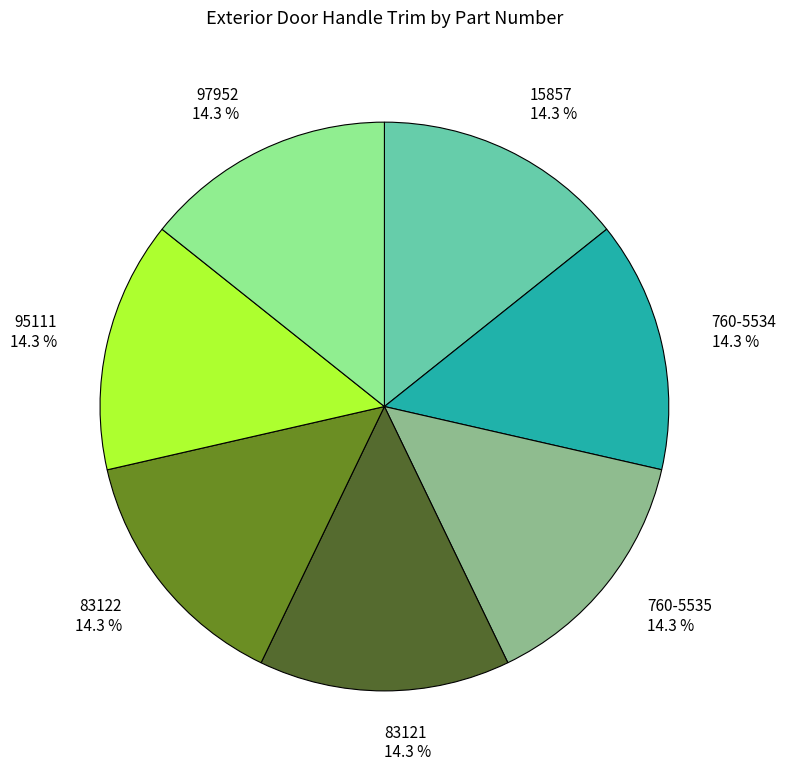

Approximately how many times larger is the value at 83121 14.3 % compared to 760-5535 14.3 %?

1.0